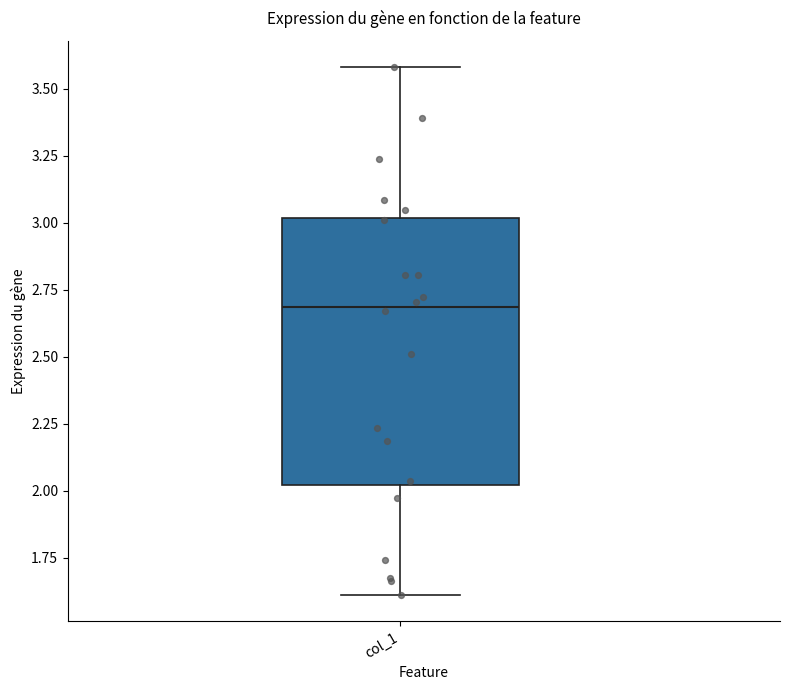

Read this box plot against the y-axis: the position of the median line, the range covered by the box, and the ends of both whiskers. The values are not printed on the chart, so give them approximately, as read against the axis.

median 2.7, box 2.0 to 3.0, whiskers 1.6 to 3.6